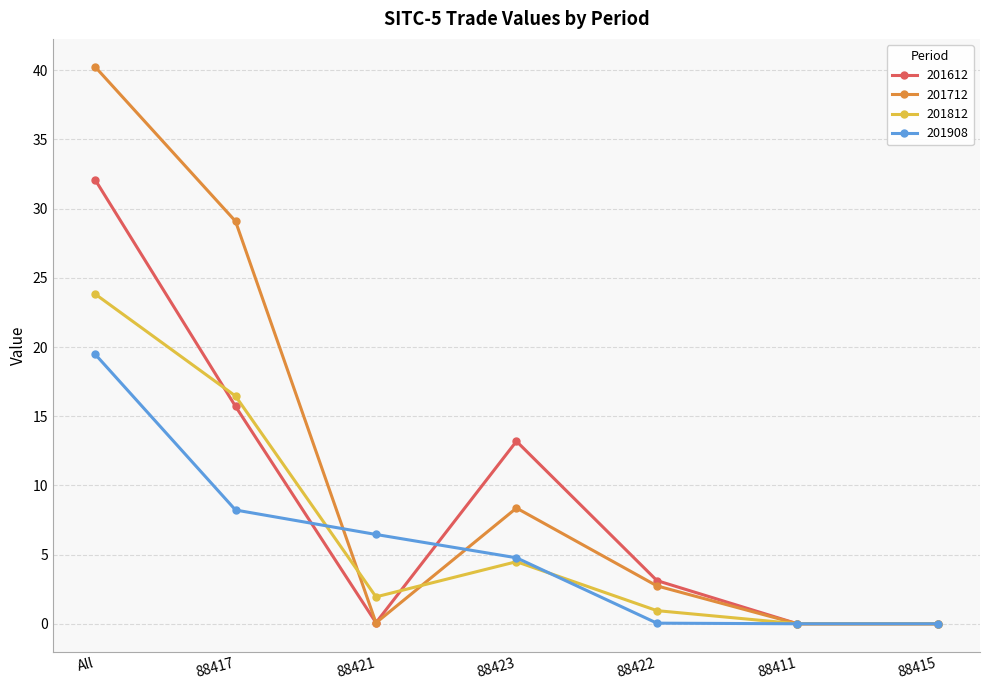

True or false: 201812 has a value of -8.3 at 88411.

False